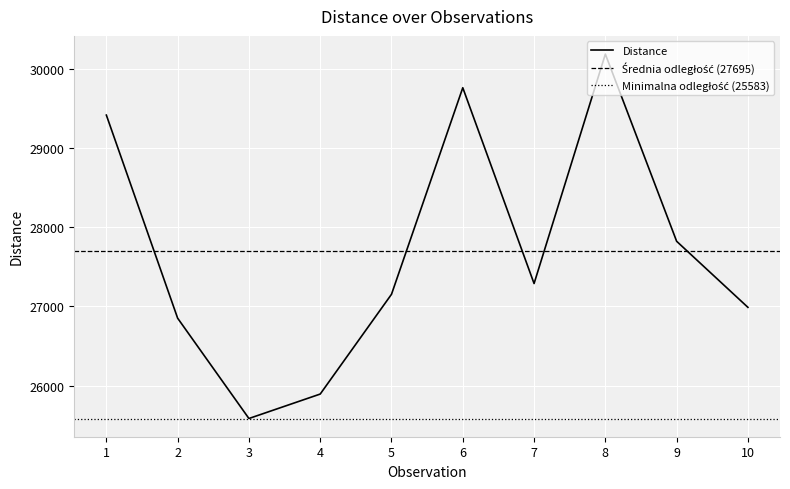

Does the chart display data point markers on the line(s)?

No